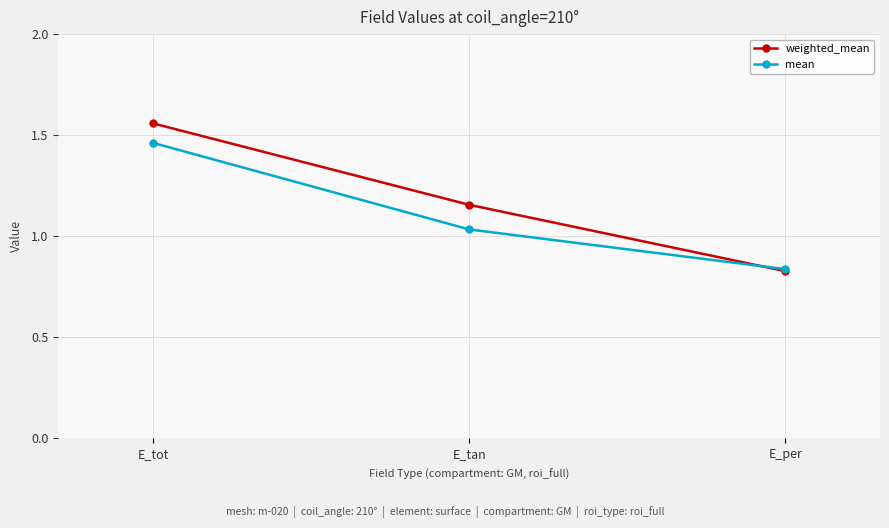

At which label does weighted_mean first exceed 1?

E_tot